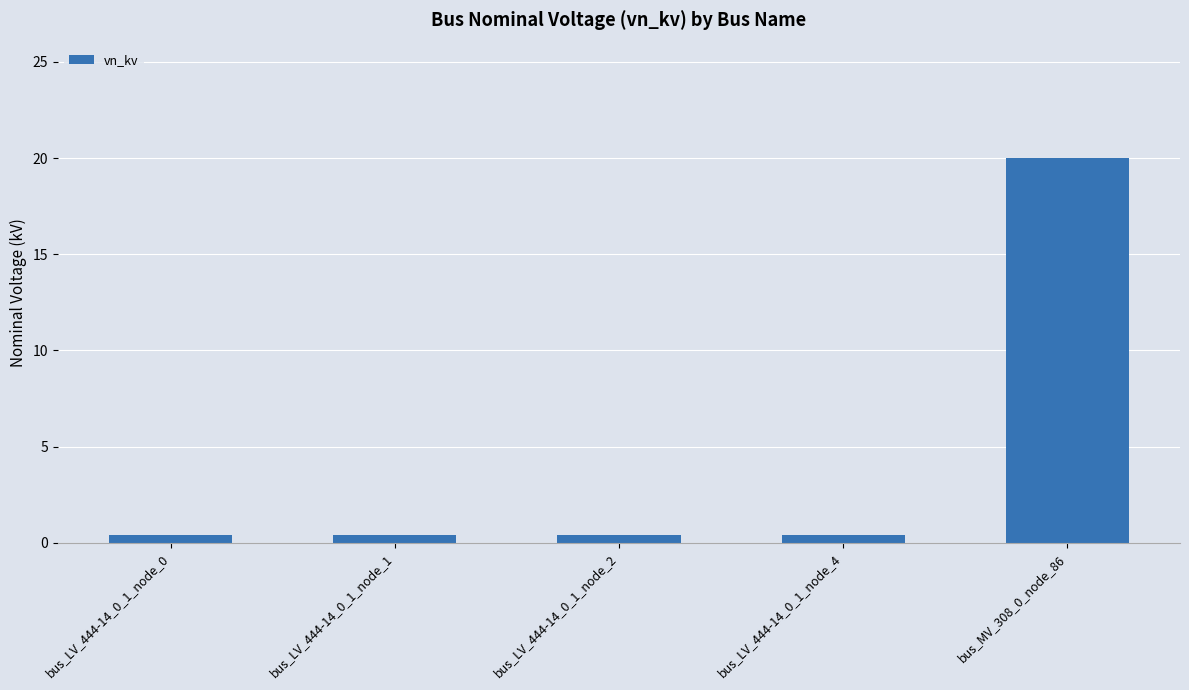

Are the bars horizontal?

No